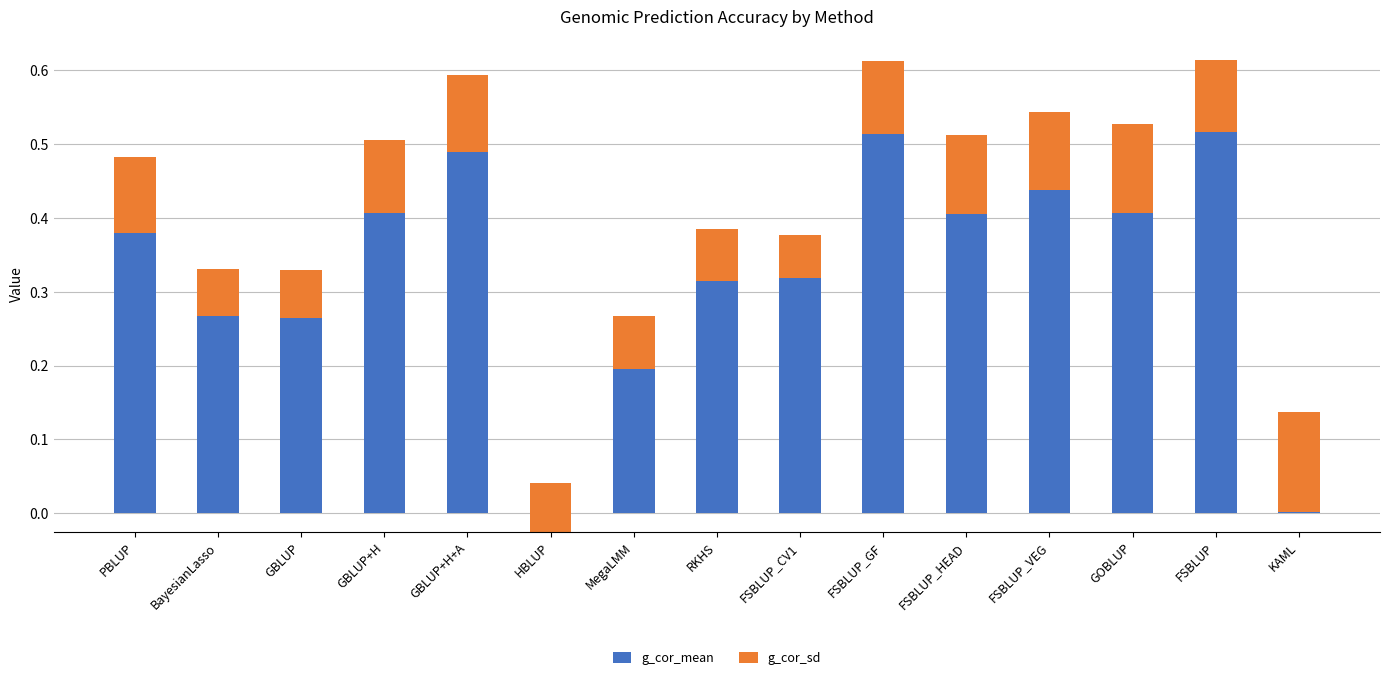

At how many categories does at least one series exceed 0?

15